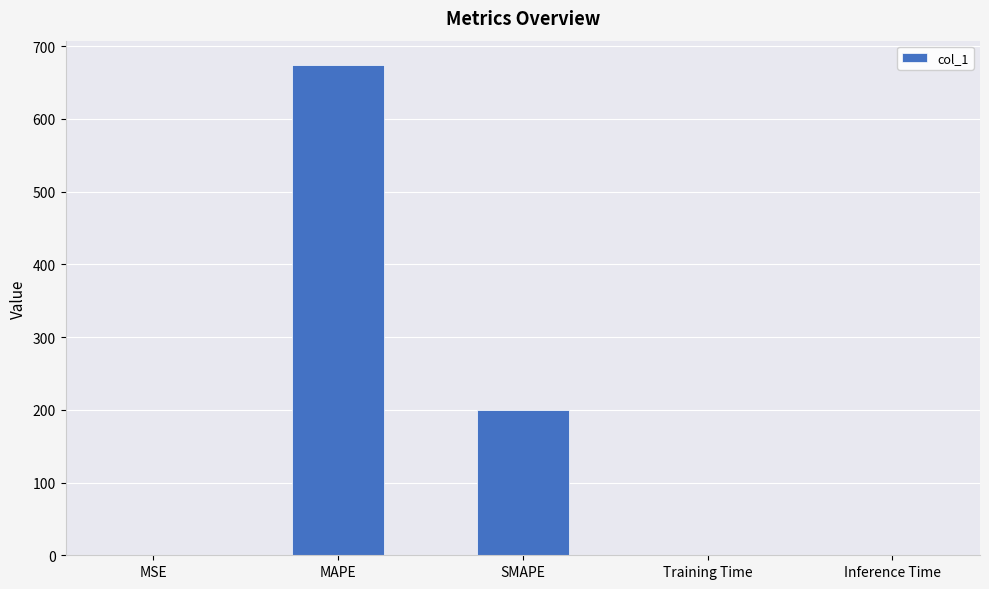

What is the greatest value displayed?

673.8